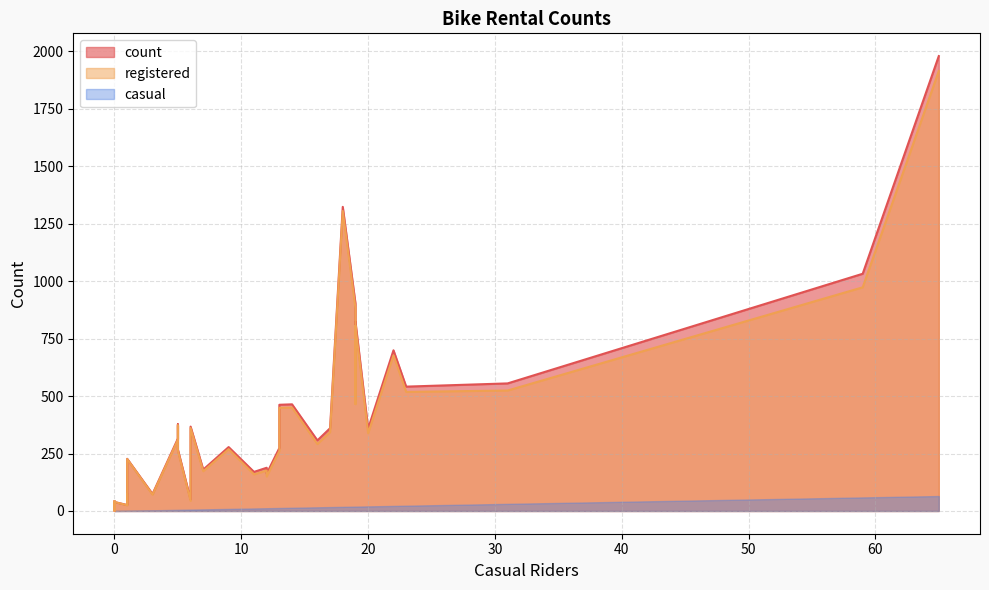

At which category is the sum across all series the highest?

65